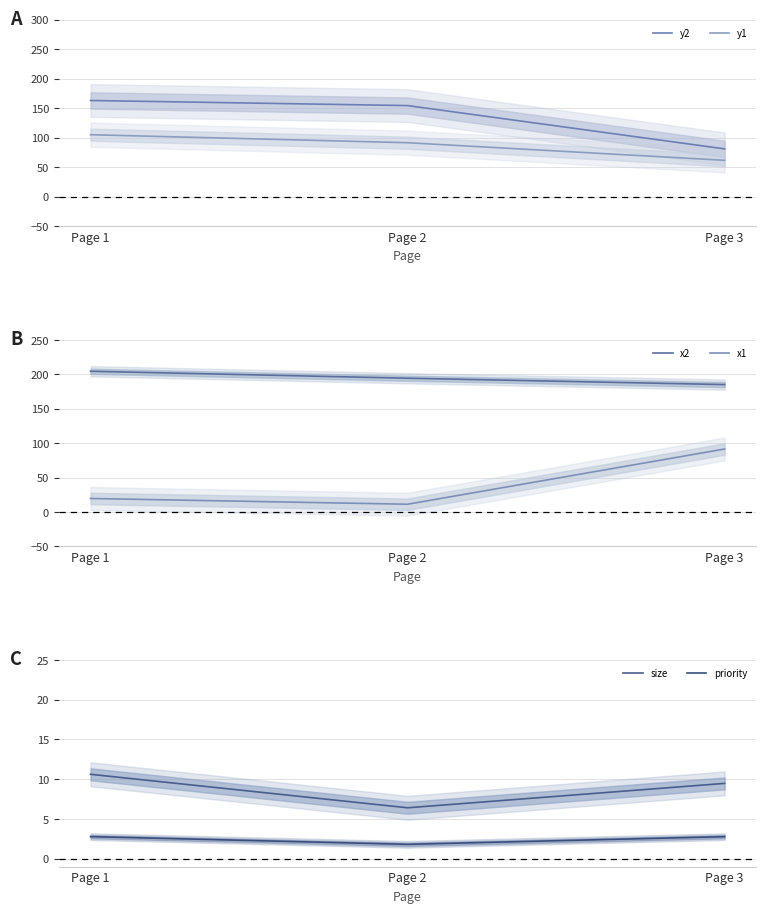

Which has a higher value, Page 3 or Page 2?

Page 2